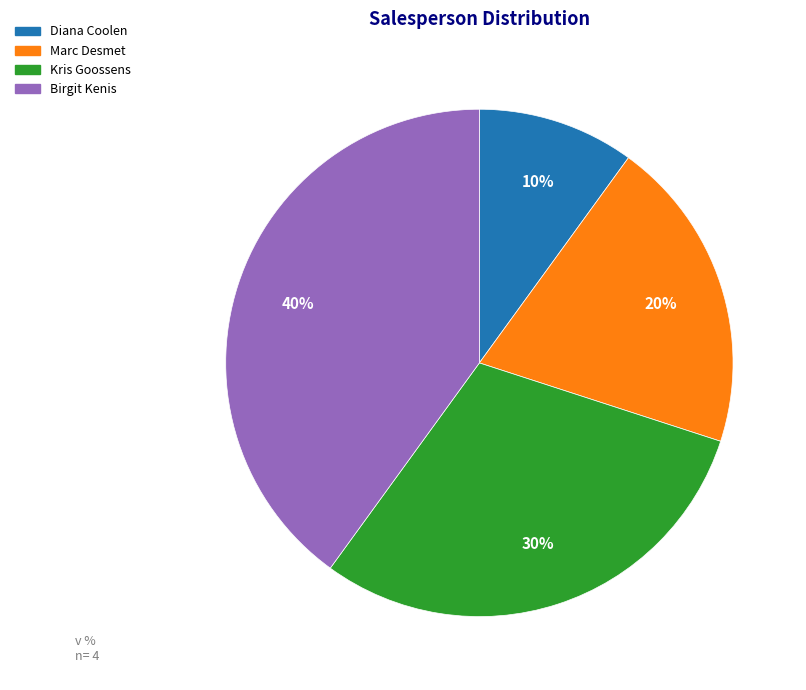

Rank the categories by value from lowest to highest.

Diana Coolen, Marc Desmet, Kris Goossens, Birgit Kenis